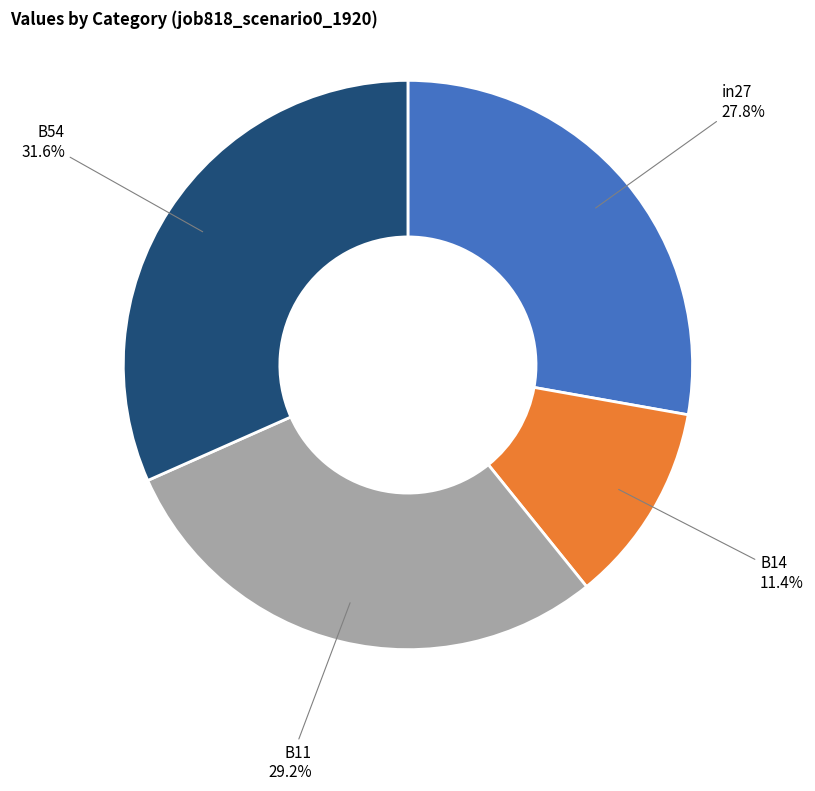

To the nearest percent, what is the average slice percentage?

25%